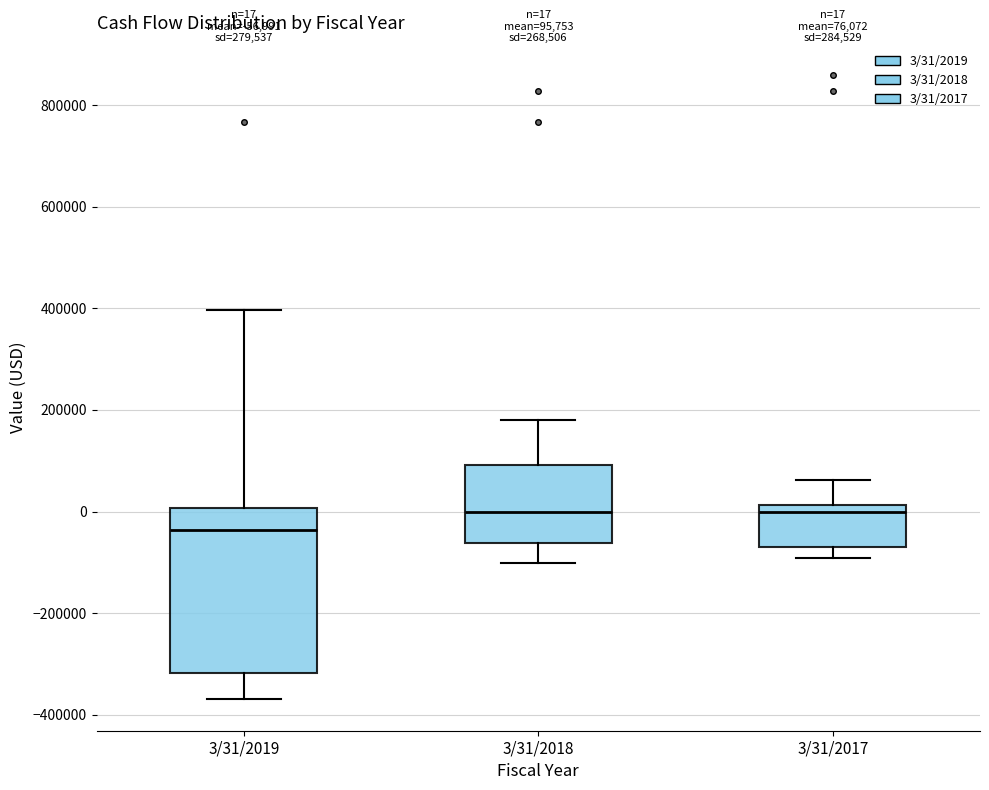

Which box is the tallest, from its lower edge to its upper edge?

3/31/2019